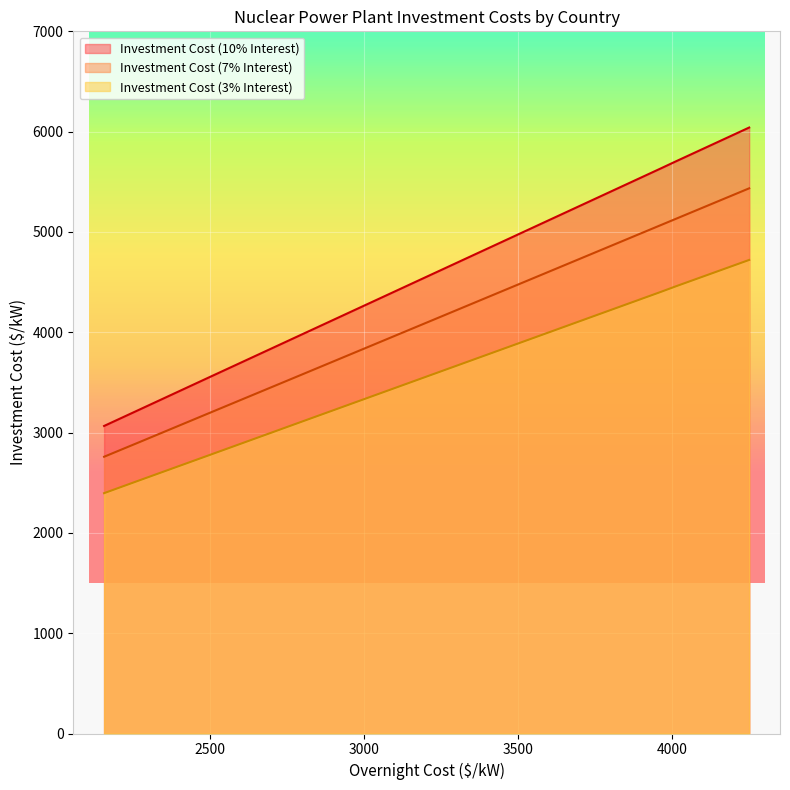

Which series has the widest spread of values?

Investment Cost (10% Interest)